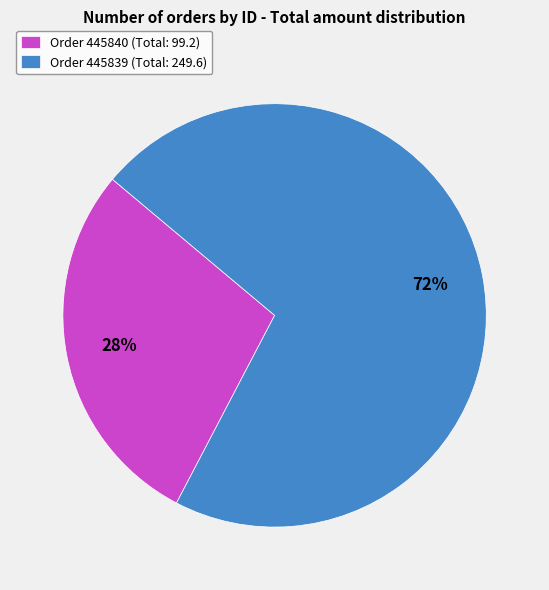

What is the smallest slice in the pie chart?

Order 445840 (Total: 99.2)